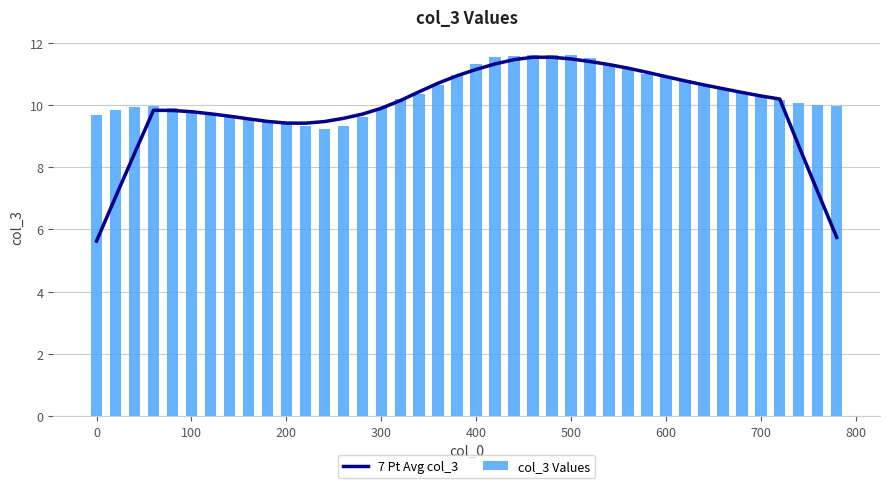

What is the highest value of the col_3 Values series?

11.6